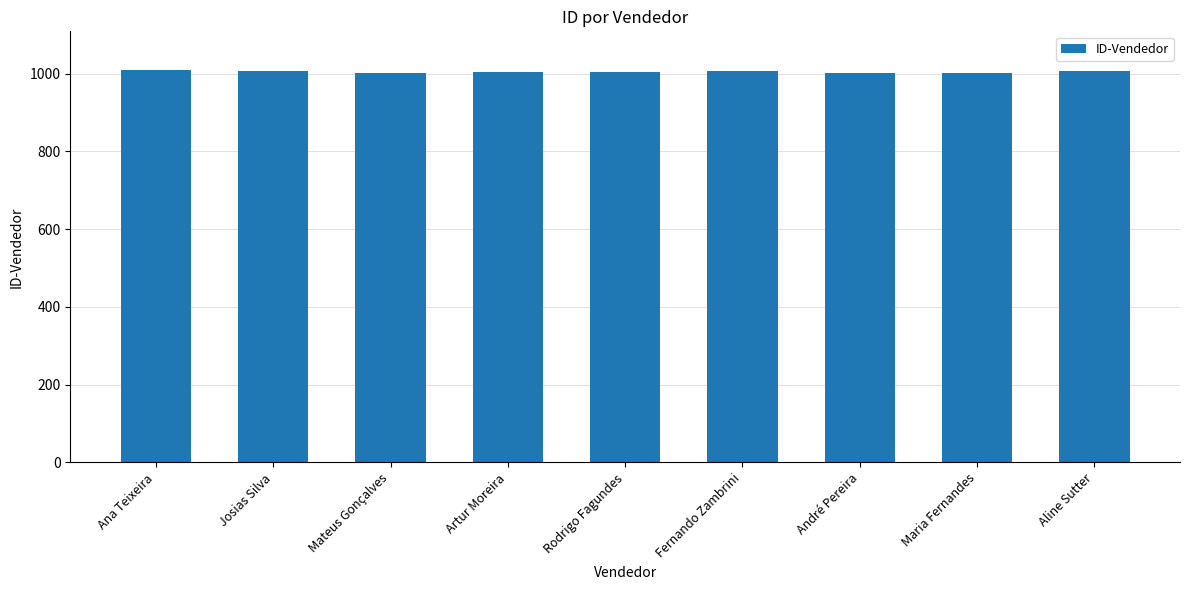

What is the value of the 8th bar from the left?

1001